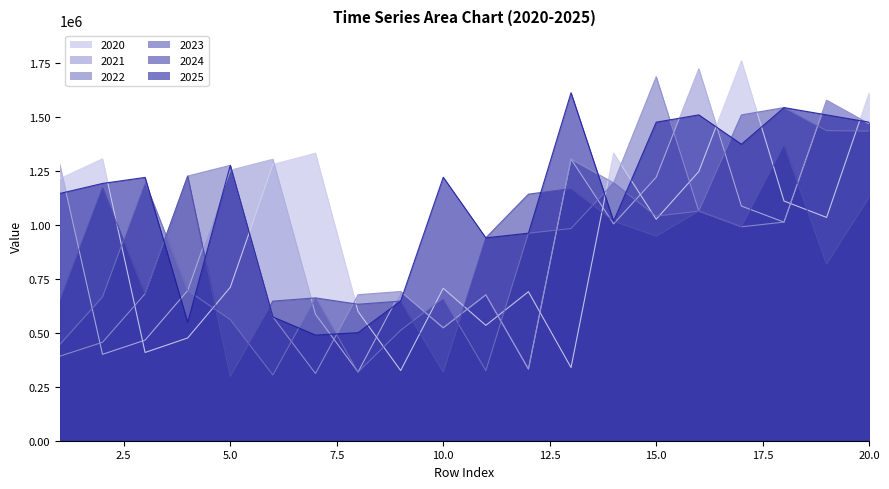

Is it true that 2025 equals 1507658.2 at 16?

True